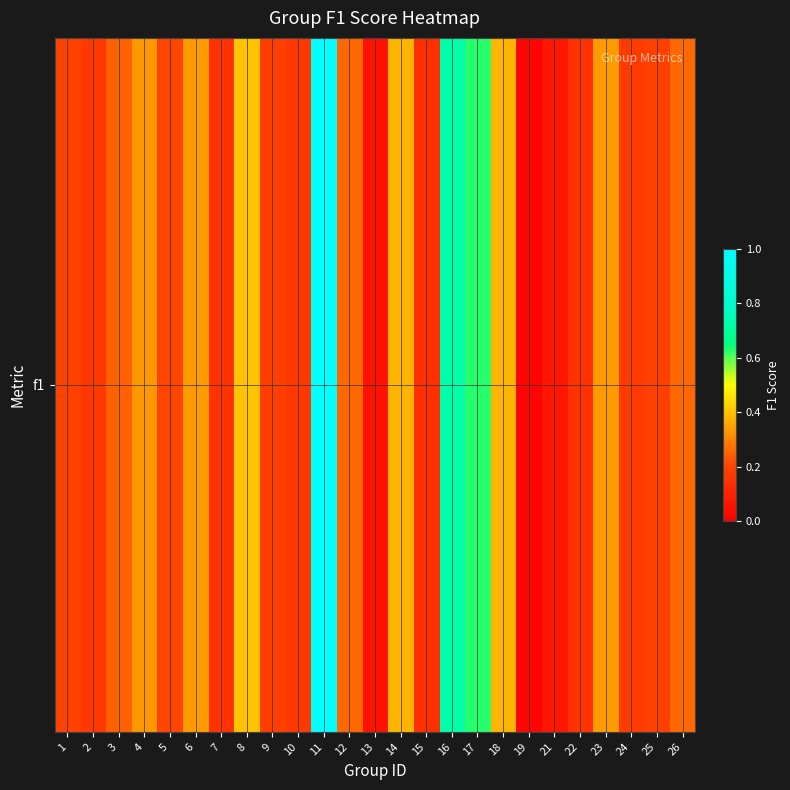

List the labels in order of value, smallest first.

19, 13, 21, 15, 22, 7, 2, 10, 24, 9, 25, 1, 5, 3, 12, 26, 4, 6, 23, 18, 14, 8, 17, 16, 11